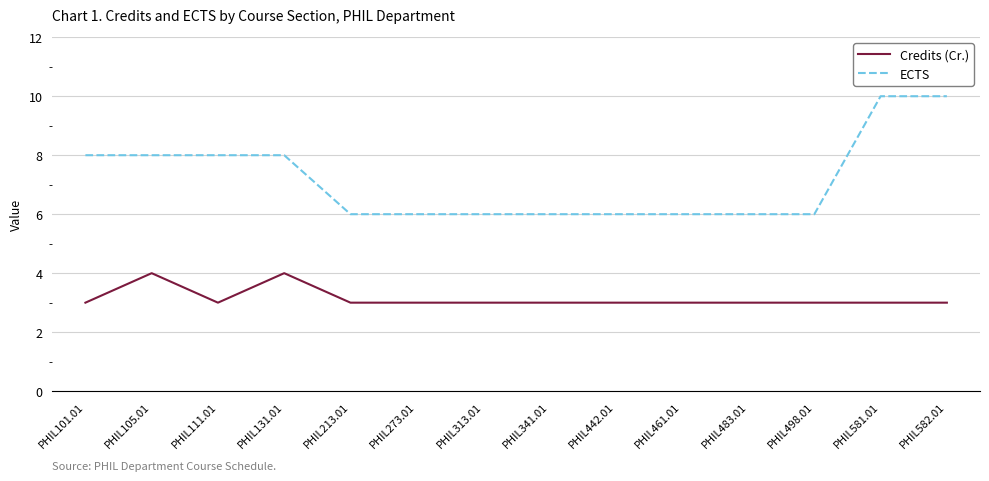

True or false: ECTS and Credits (Cr.) cross at least once.

False